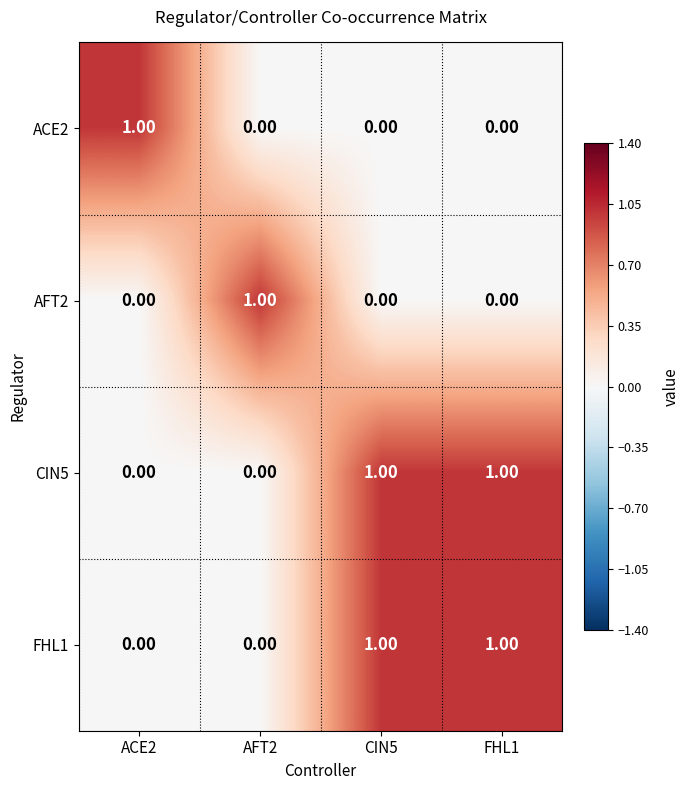

At how many categories does at least one series exceed 0?

4